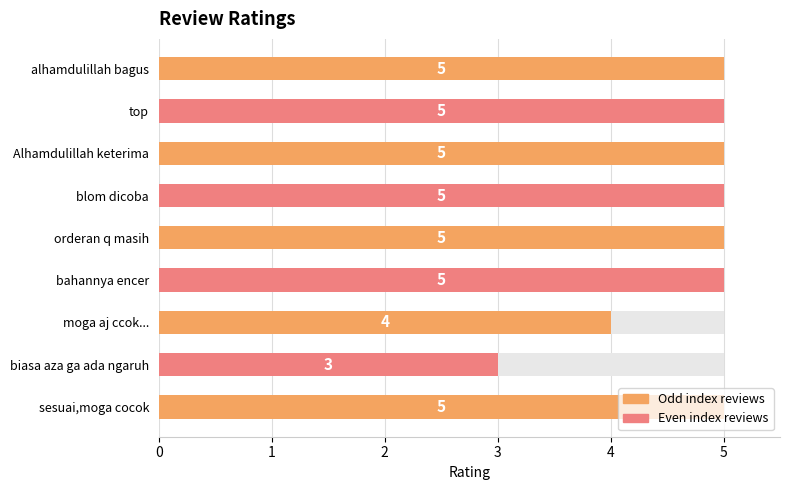

How many values are below 5?

2